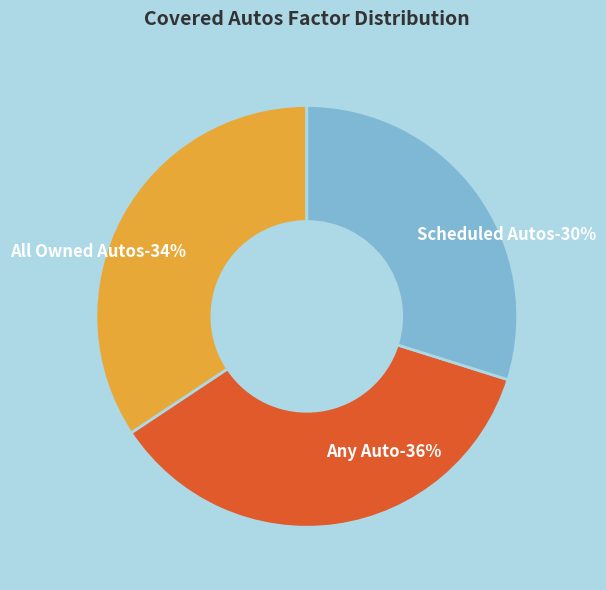

Is there a majority slice in this chart?

No